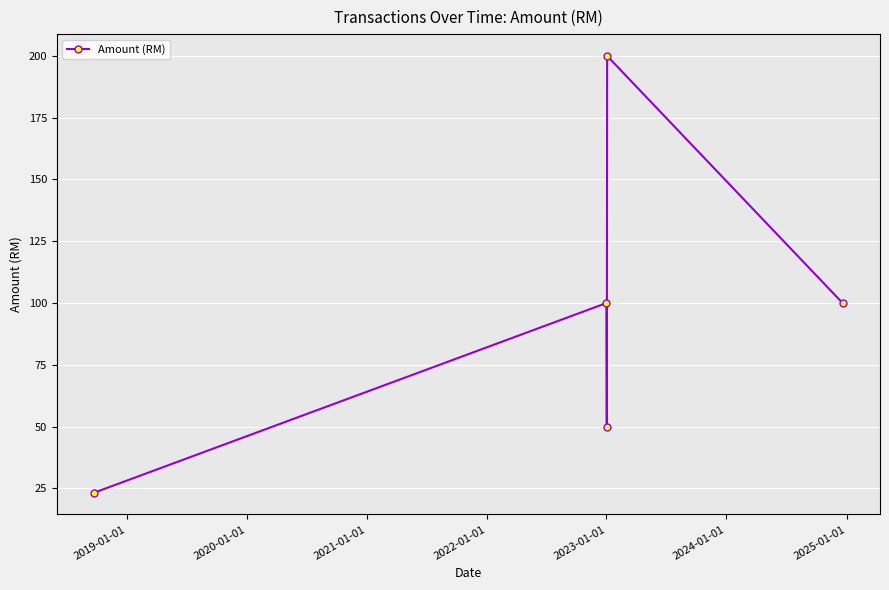

What is the average value?

94.7